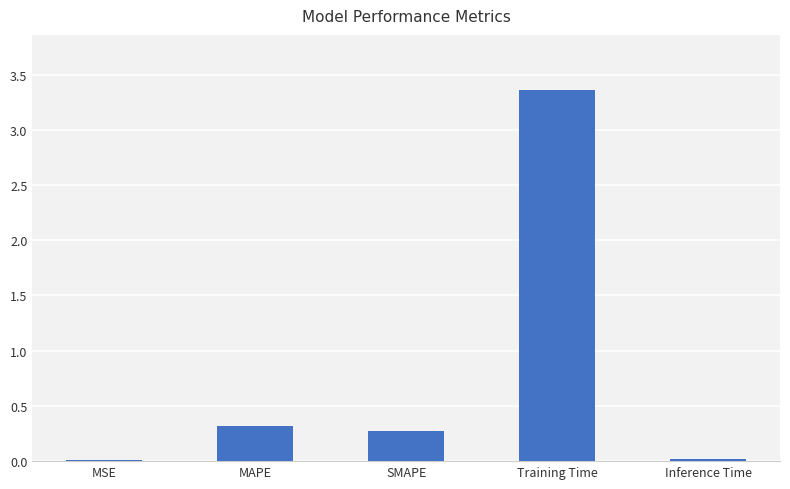

True or false: the data shows 0.0 at MSE.

True